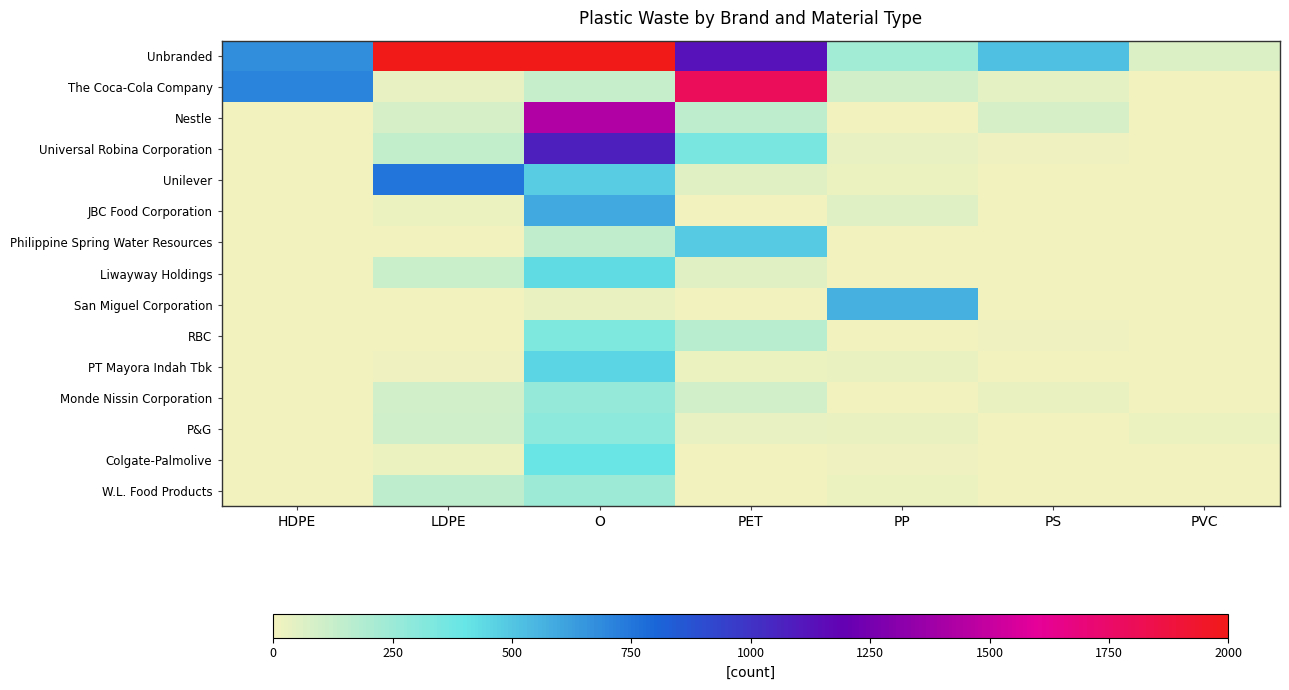

What is the spread (max minus min) of values at PS?

523